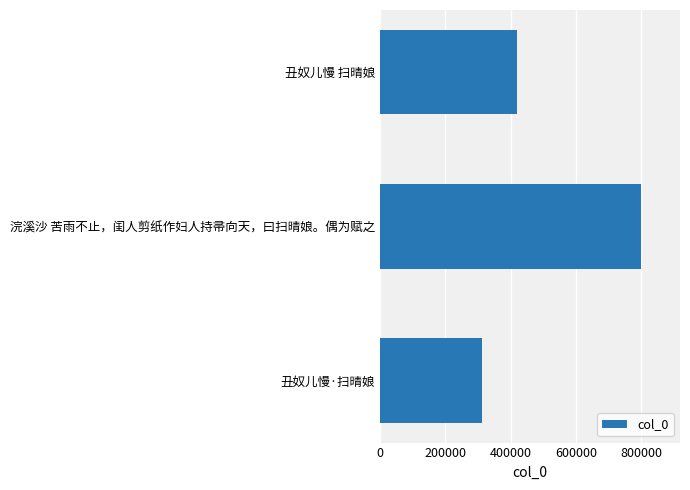

What is the maximum value shown in the chart?

798127